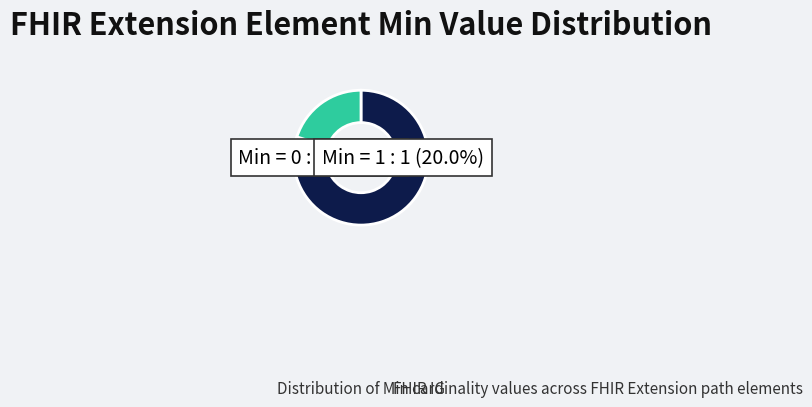

Does any single category account for the majority?

Yes